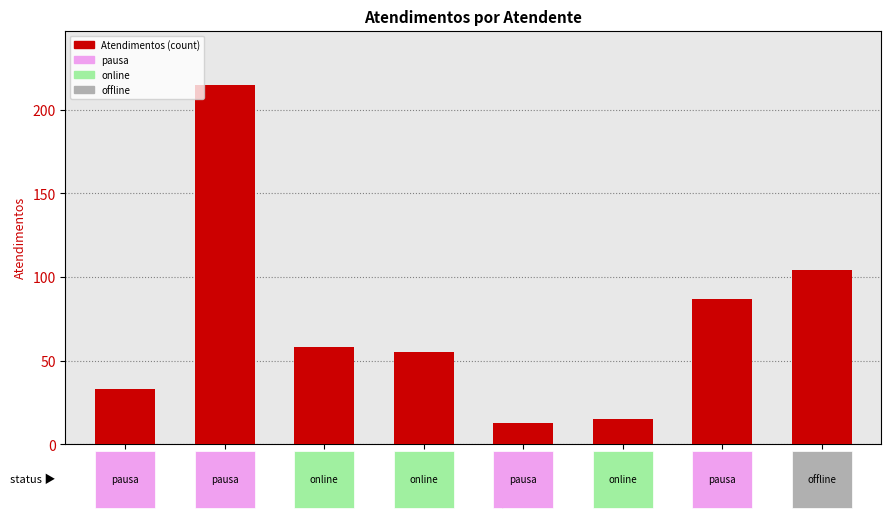

How many distinct data groups are displayed?

1